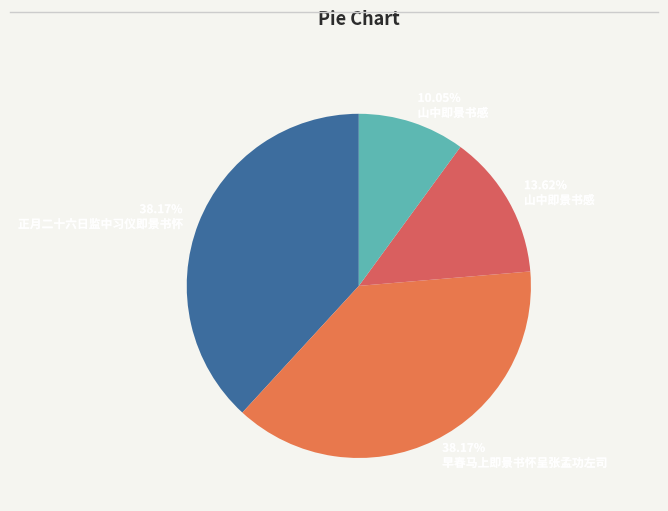

Do 38.17% 早春马上即景书怀呈张孟功左司 and 13.62% 山中即景书感 together represent more than half of the pie?

Yes